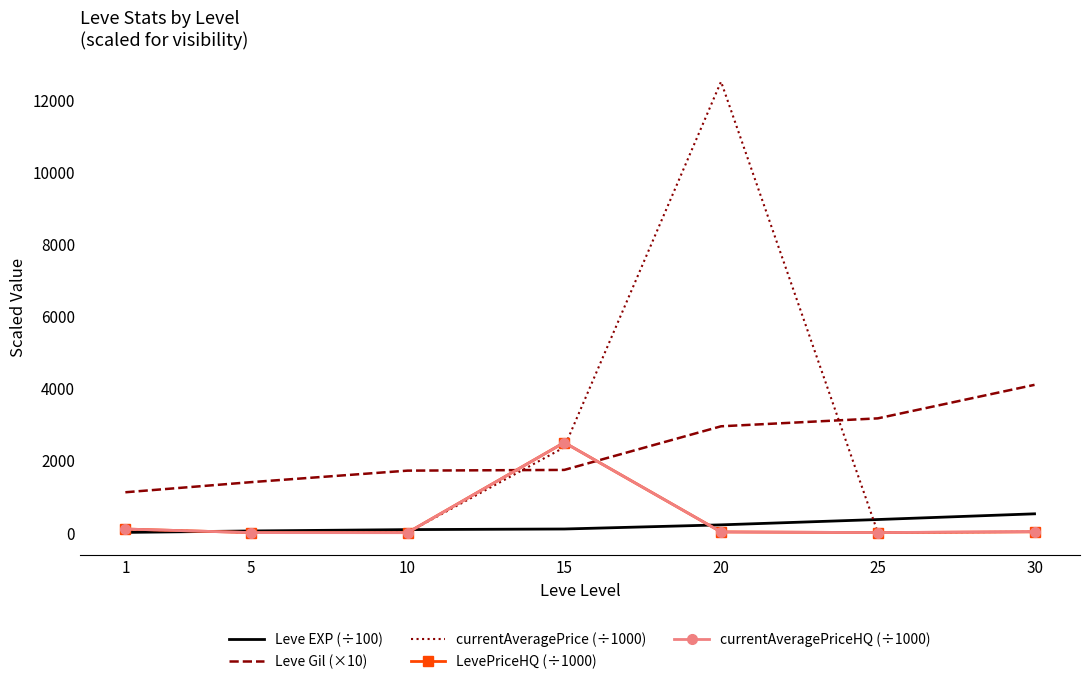

What are all the series names shown in the legend?

Leve EXP (÷100), Leve Gil (×10), currentAveragePrice (÷1000), LevePriceHQ (÷1000), currentAveragePriceHQ (÷1000)